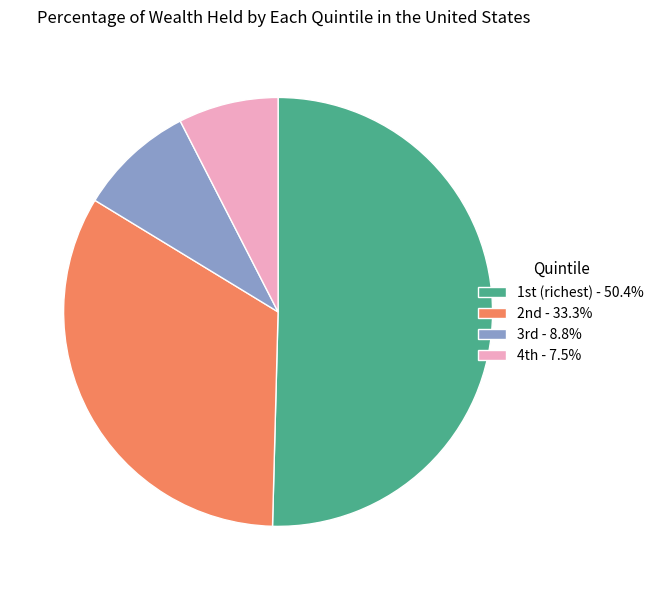

Is there a majority slice in this chart?

Yes